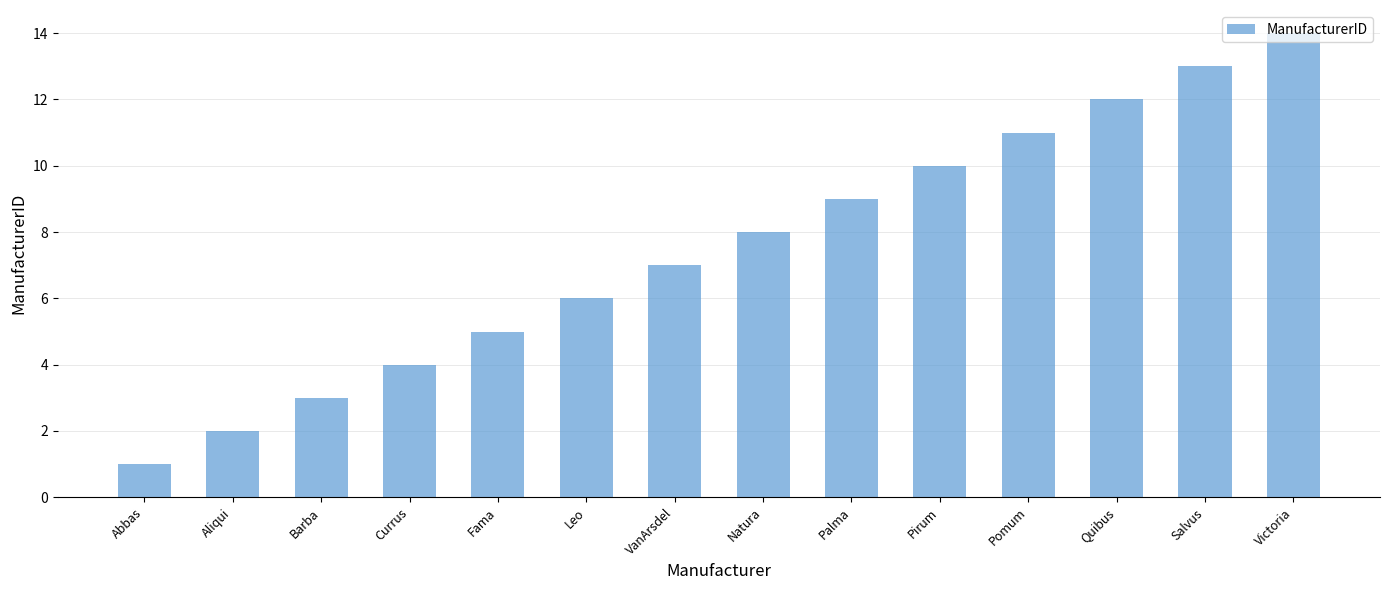

List the labels in order of value, smallest first.

Abbas, Aliqui, Barba, Currus, Fama, Leo, VanArsdel, Natura, Palma, Pirum, Pomum, Quibus, Salvus, Victoria